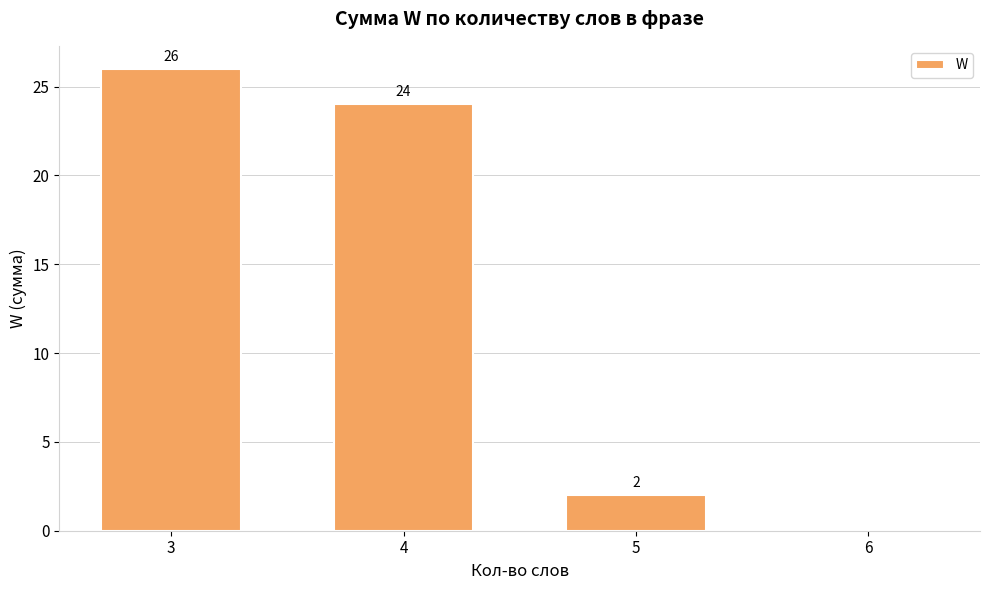

Between 3 and 4, which is larger?

3